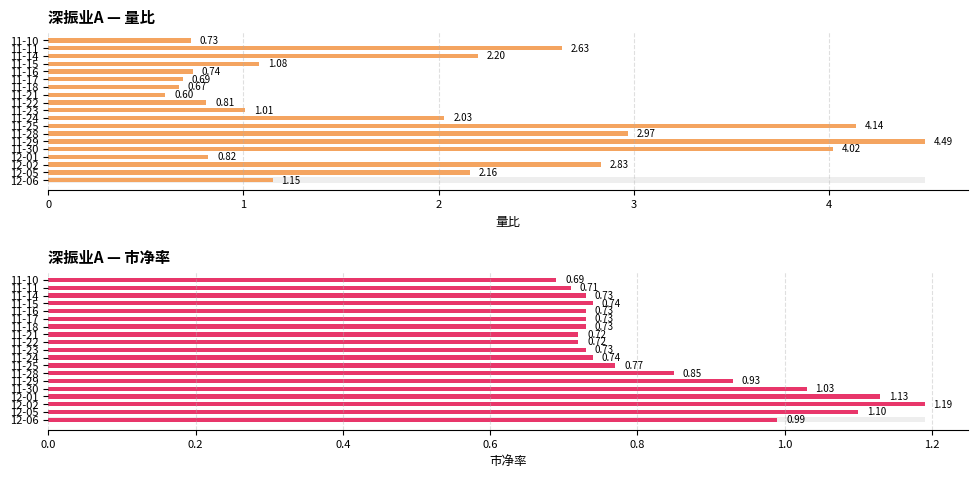

What is the highest value of the 市净率 series?

1.2